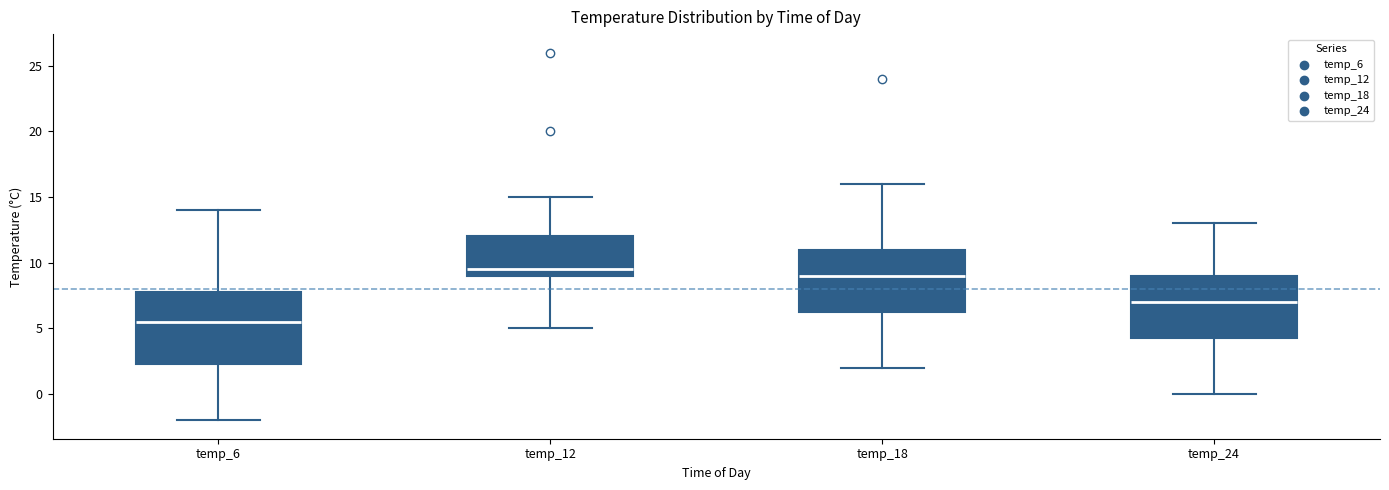

Which box has the lowest median line?

temp_6